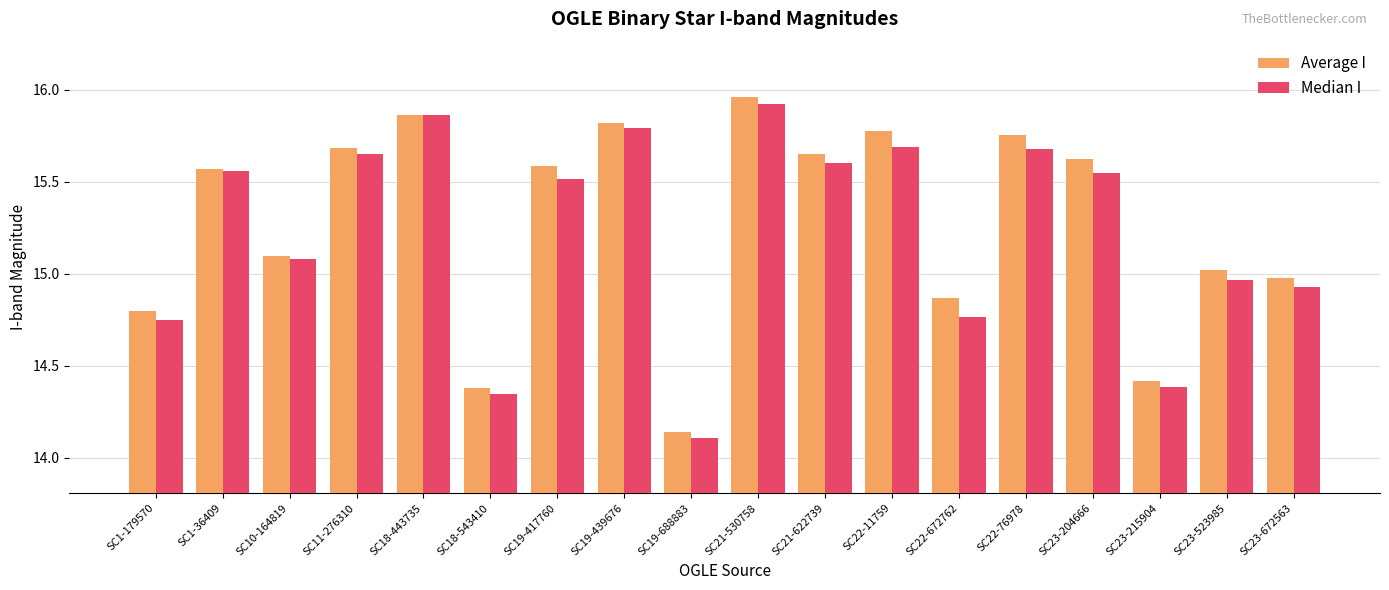

How many values in the Average I series exceed 15?

12